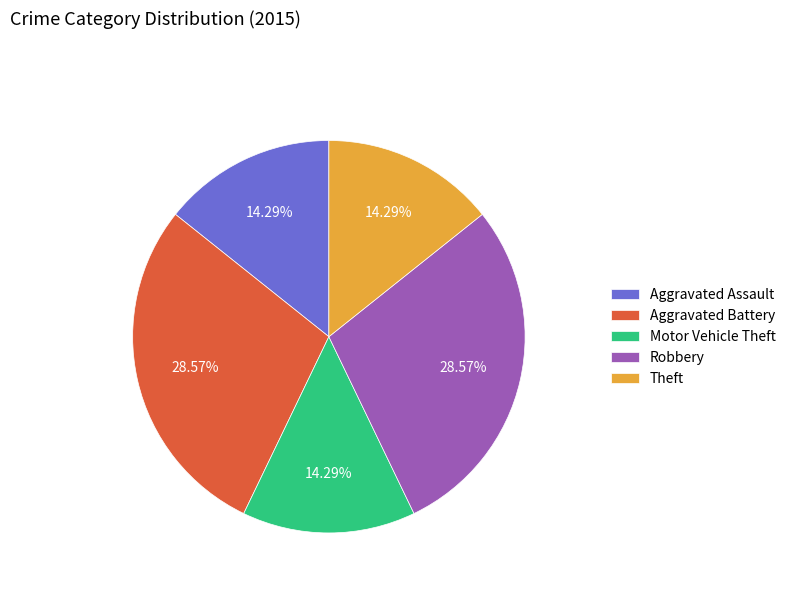

To the nearest percent, what percentage of the pie is Motor Vehicle Theft?

14%